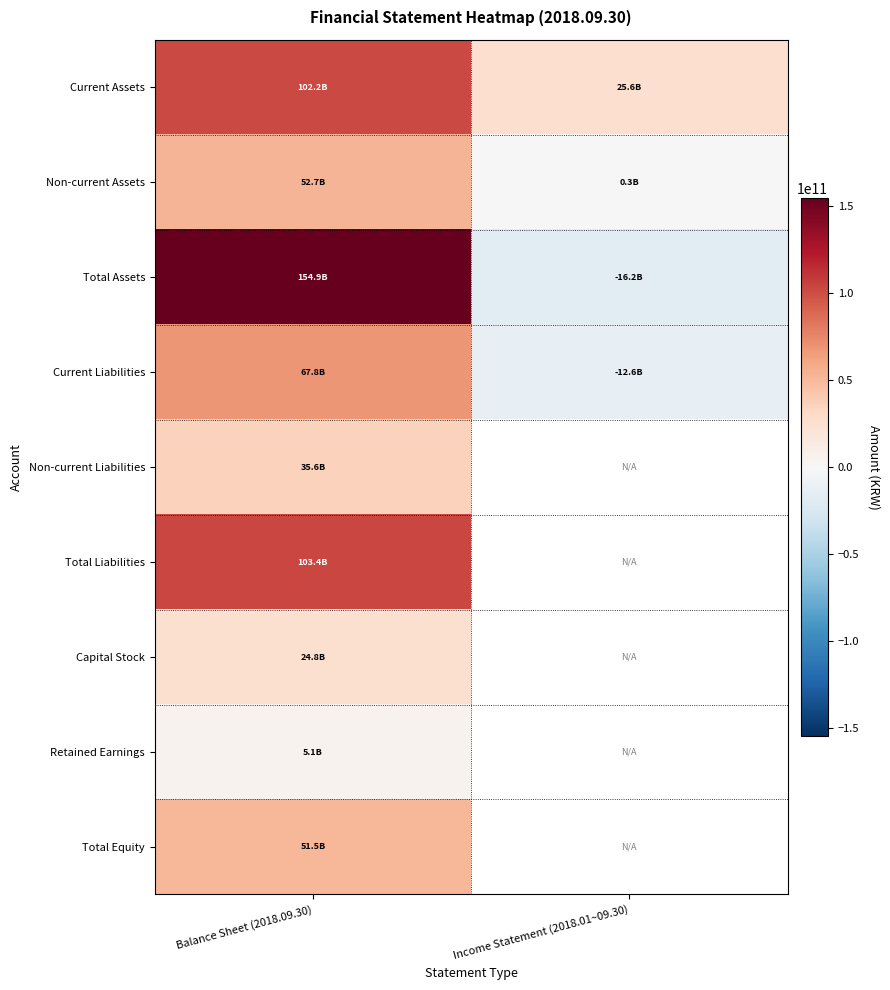

What is the spread (max minus min) of values at Income Statement (2018.01~09.30)?

41748342979.0